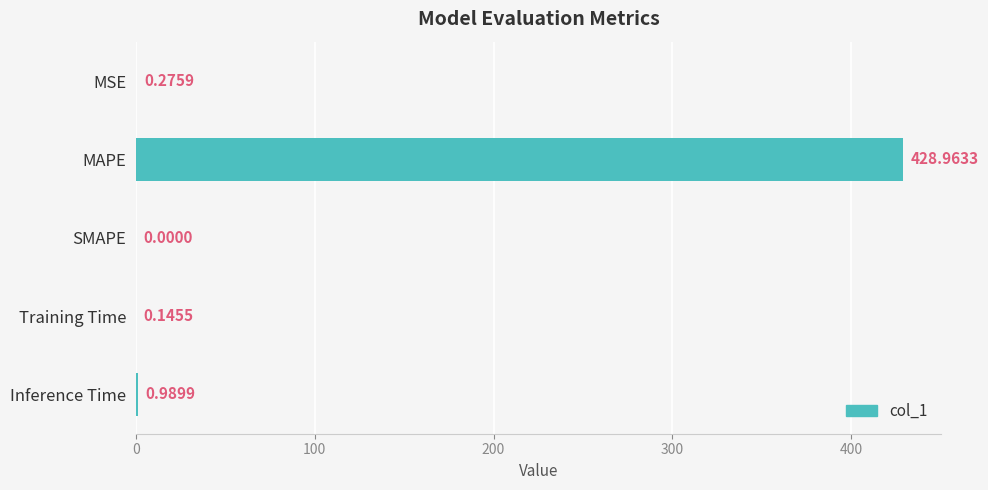

What is the sum of the values at Training Time and MAPE?

429.1